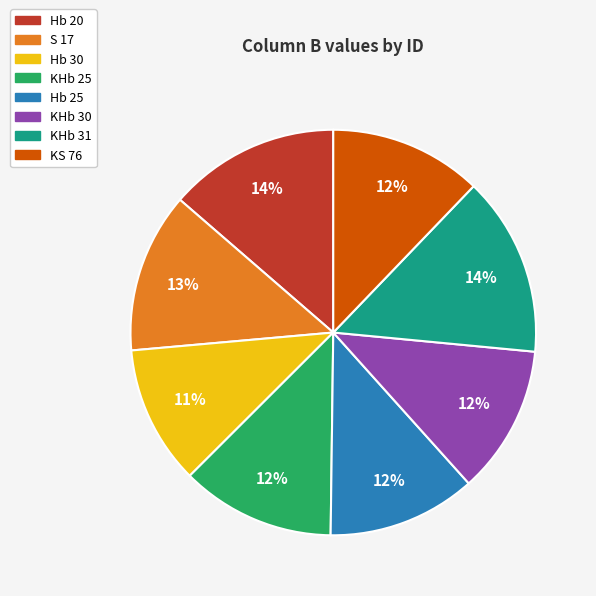

Is there a majority slice in this chart?

No